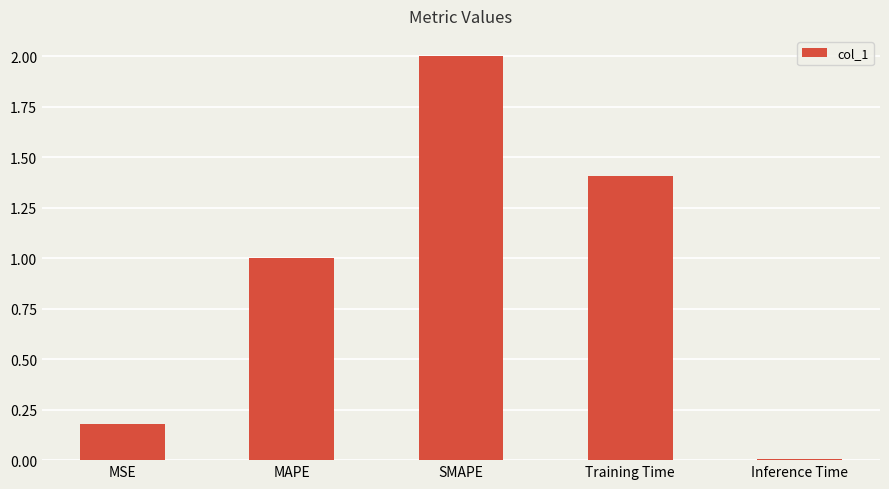

The value at MAPE is 1.0. True or false?

True